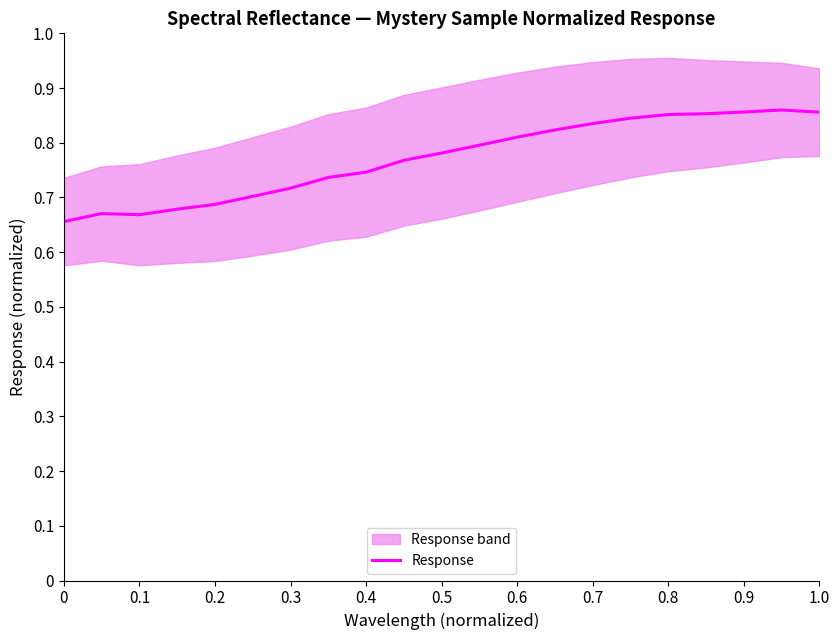

True or false: Response has a value of 0.4 at 0.5.

False